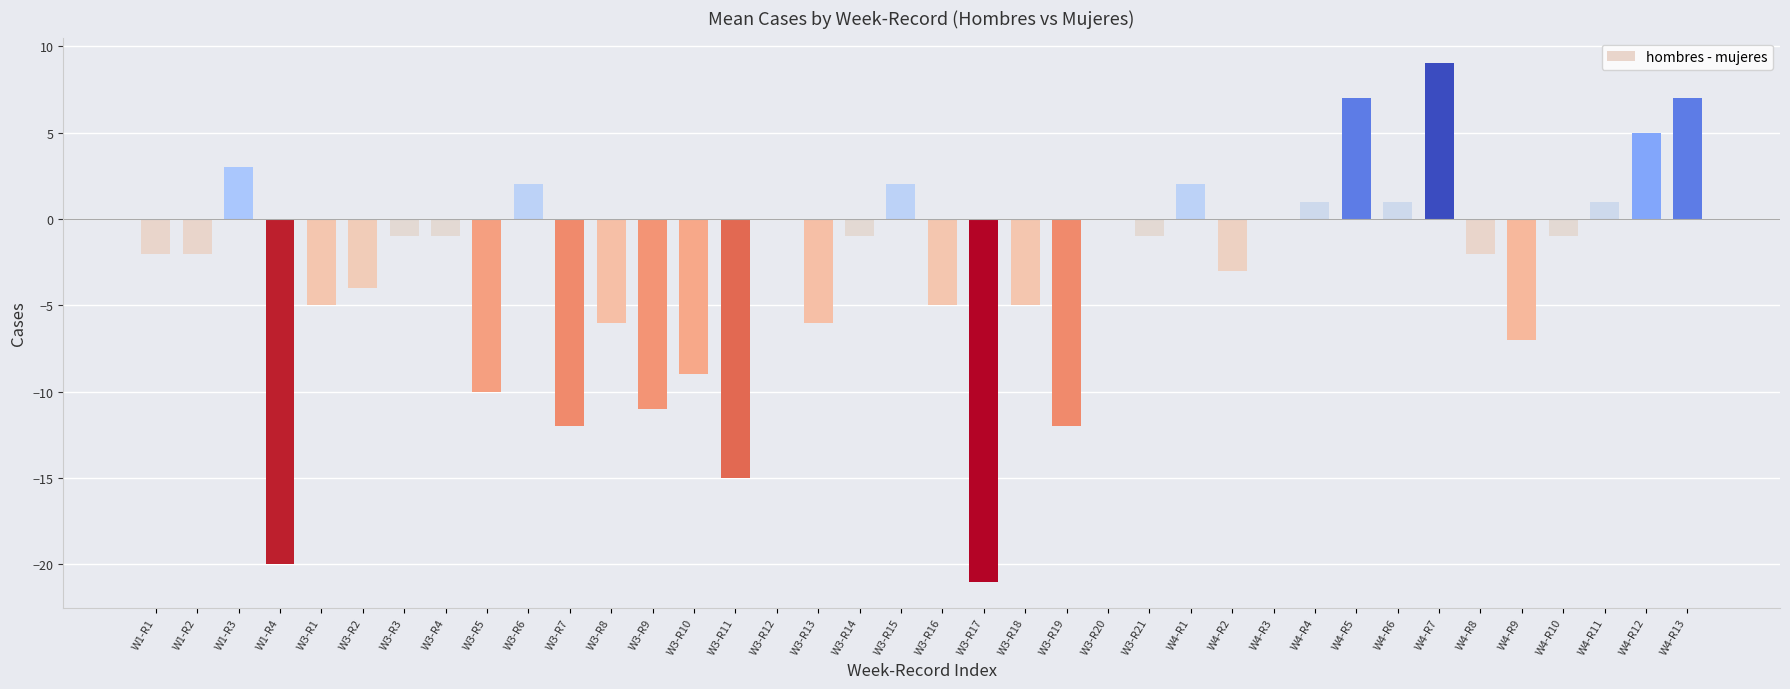

The value at W4-R12 is 5. True or false?

True